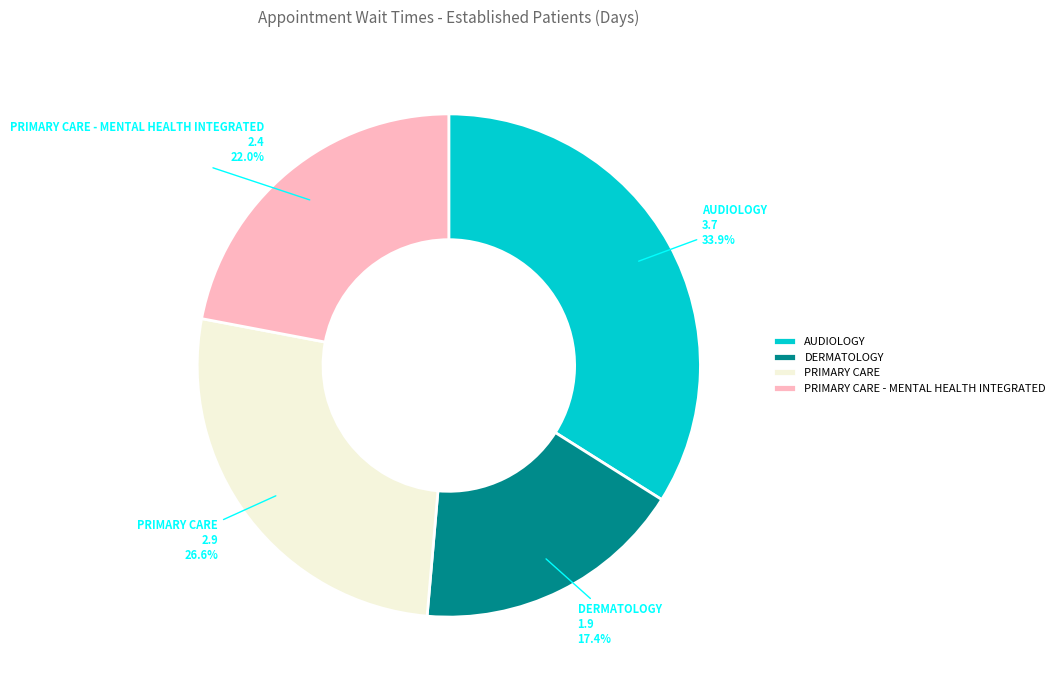

Count the number of slices in the pie.

4